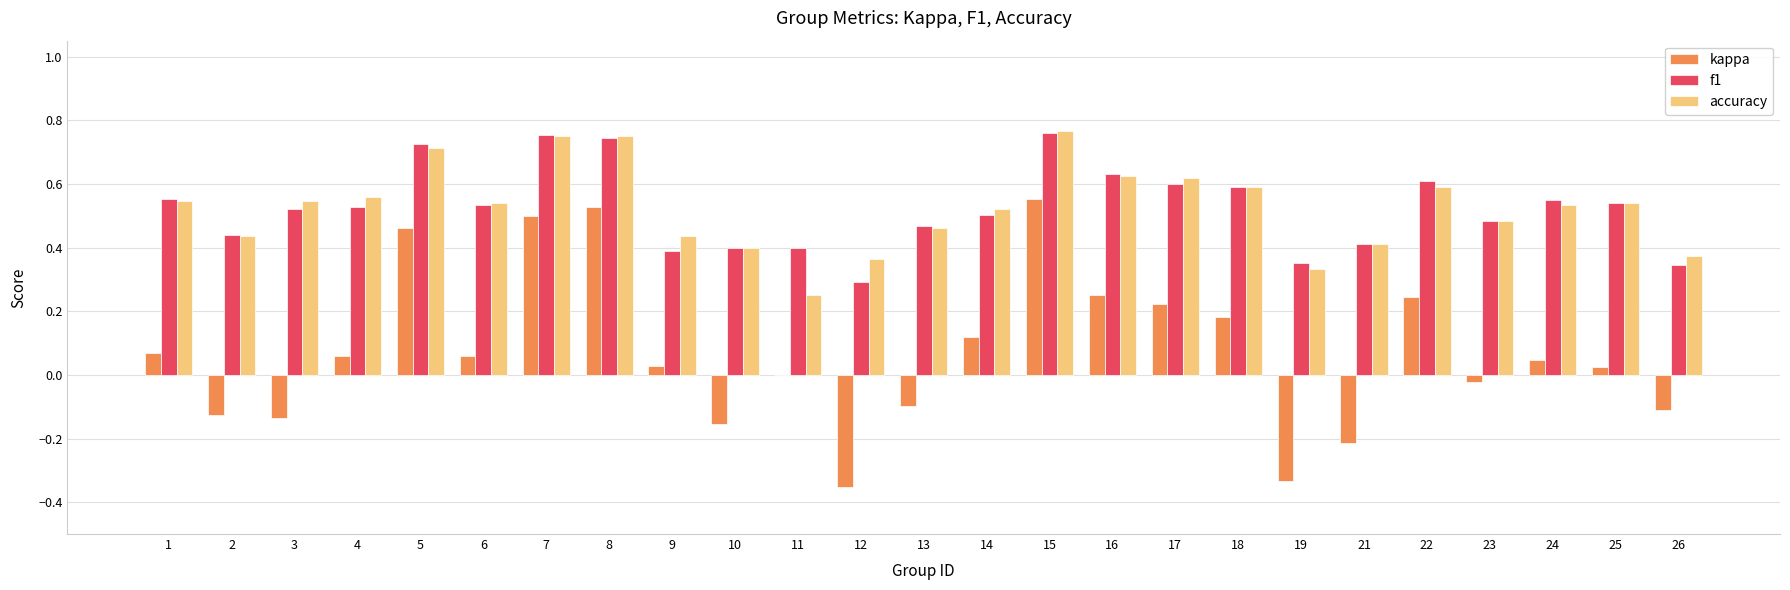

True or false: f1 has a value of 0.5 at 14.

True